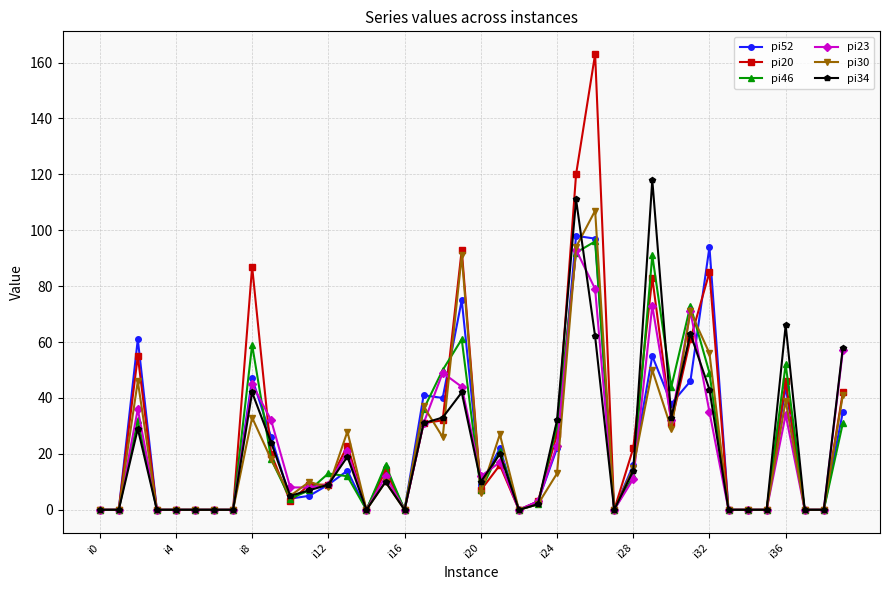

True or false: pi20 has more than 1 interior local peaks.

True